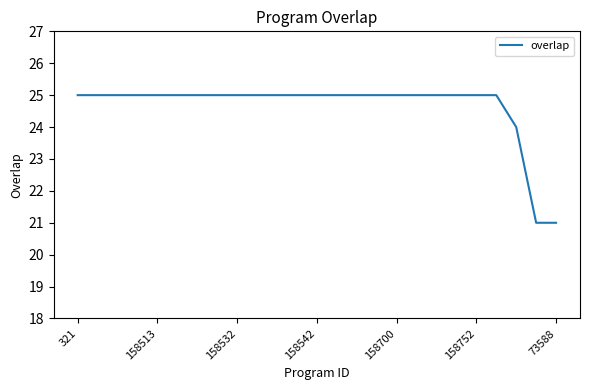

What is the difference between the maximum and minimum values?

4